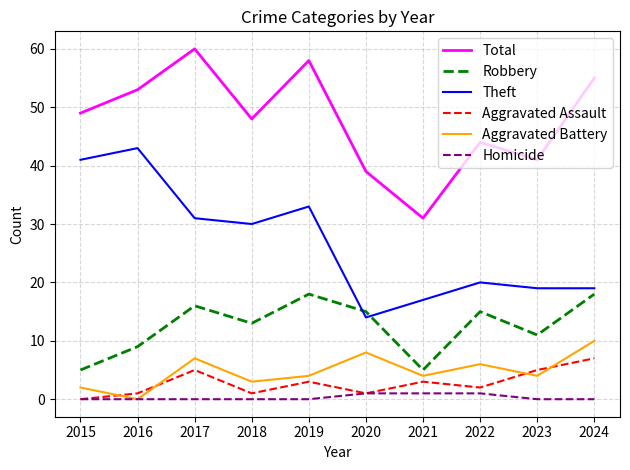

True or false: Total and Aggravated Battery cross at least once.

False